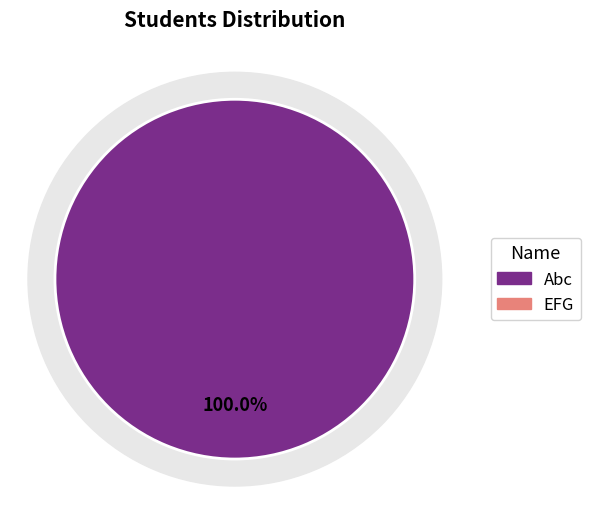

To the nearest percent, what portion does Abc represent?

100%